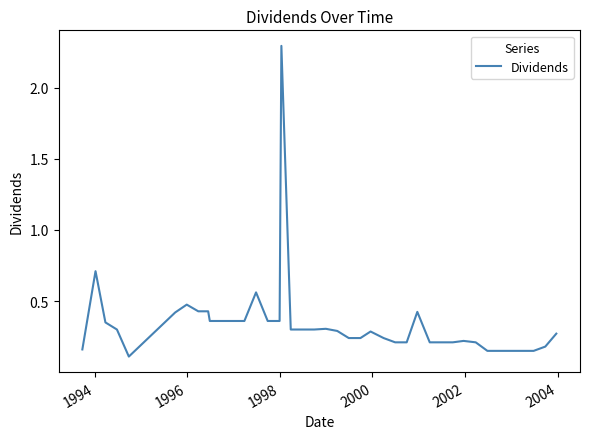

What is the maximum value shown in the chart?

2.3